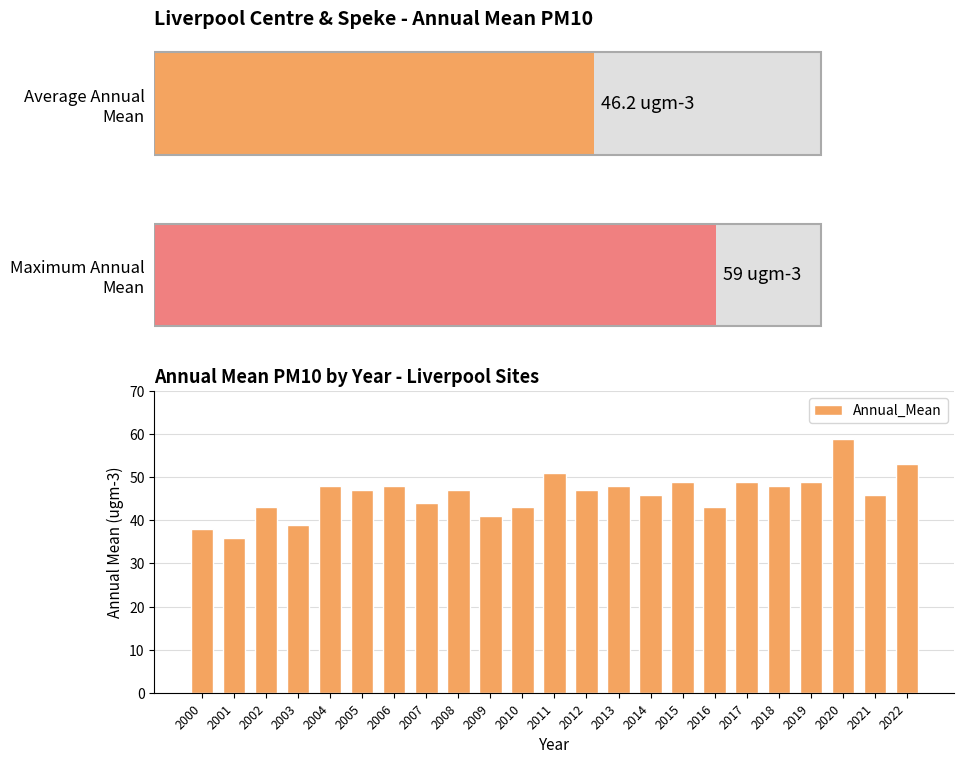

How many values are below 47?

10